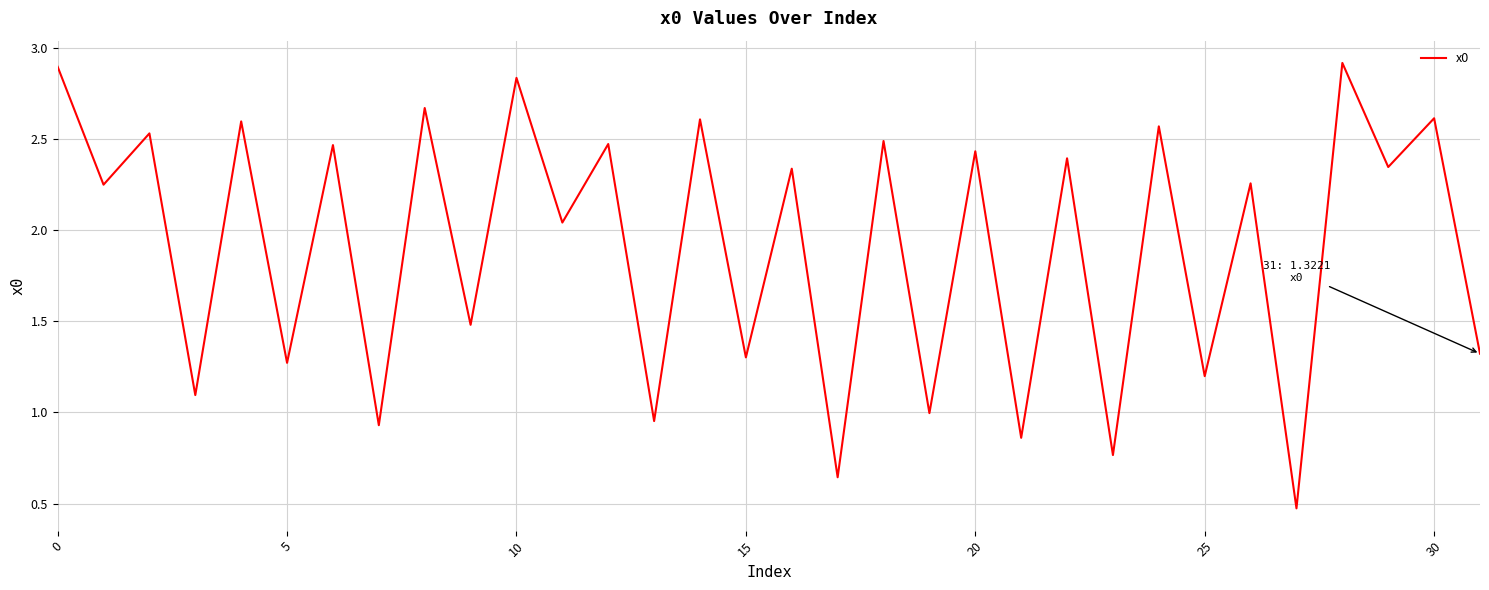

What is the maximum value shown in the chart?

2.9